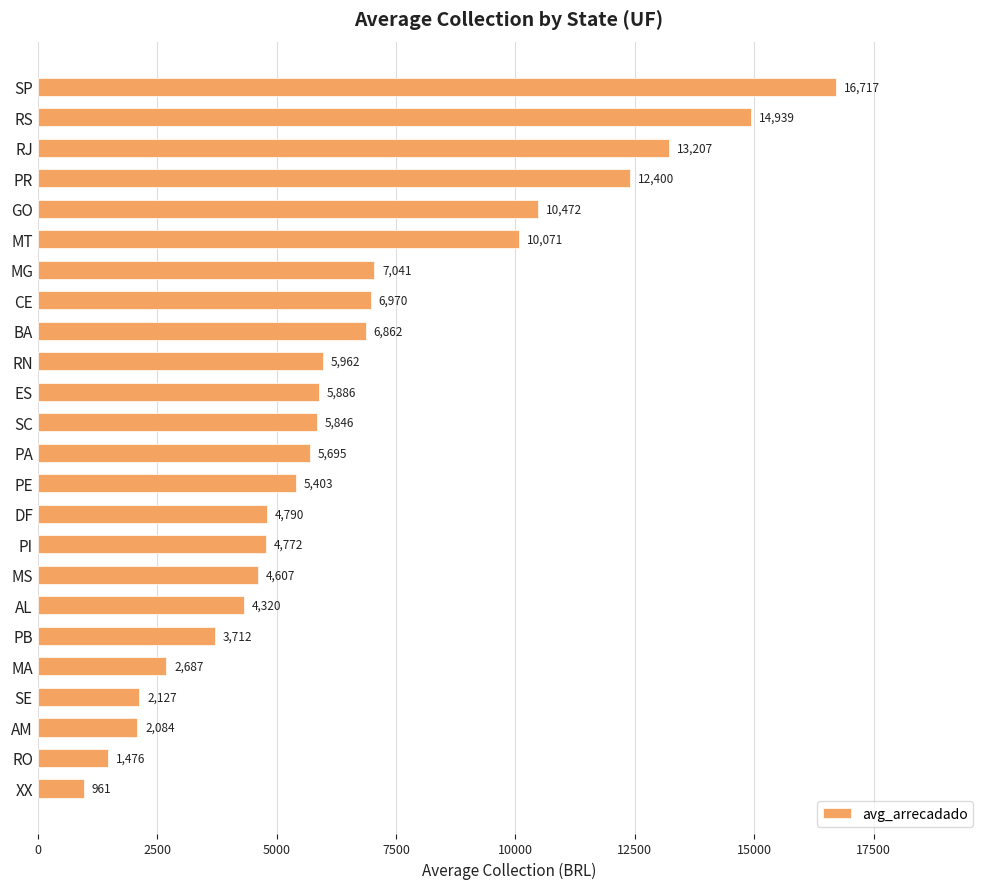

What is the label of the 2nd bar from the top?

RS